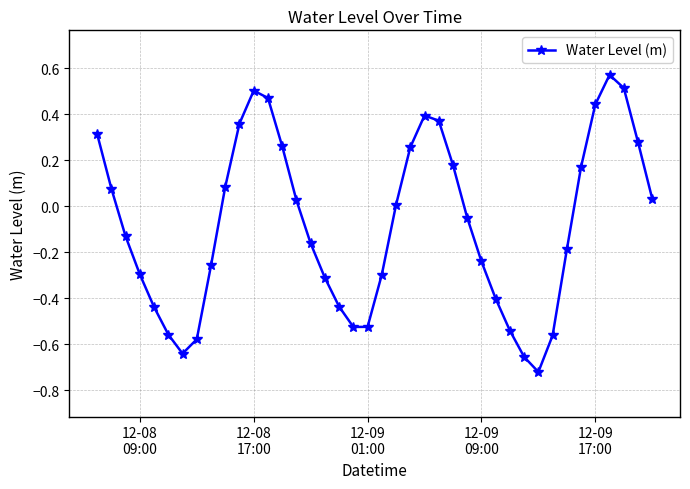

What is the difference between the maximum and minimum values?

1.3